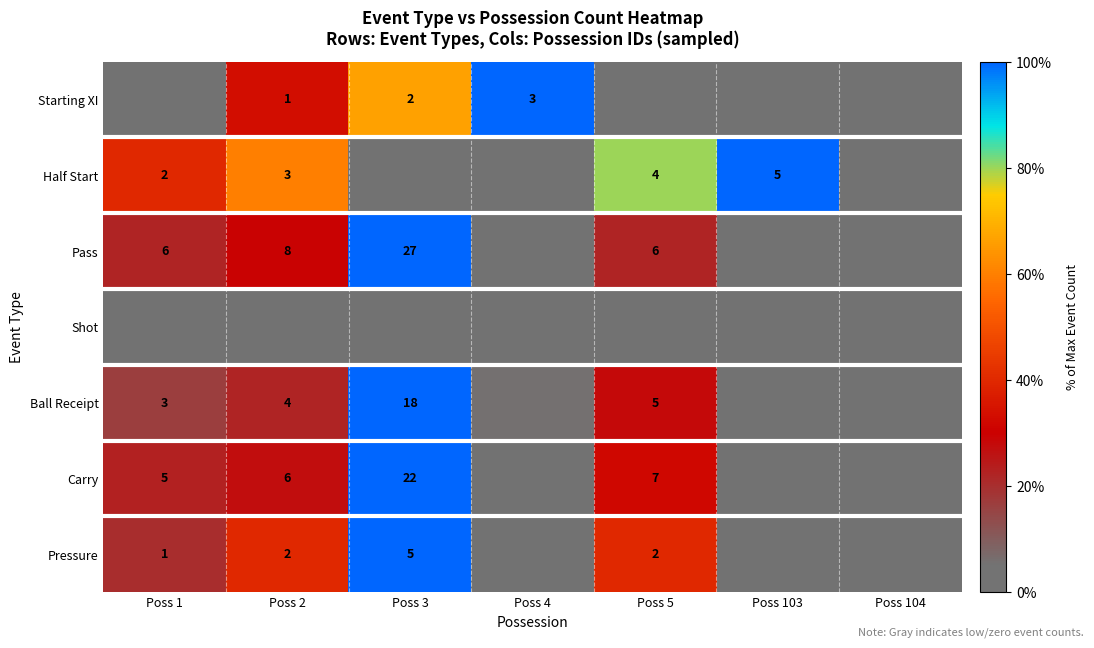

At how many categories does at least one series exceed 0?

6